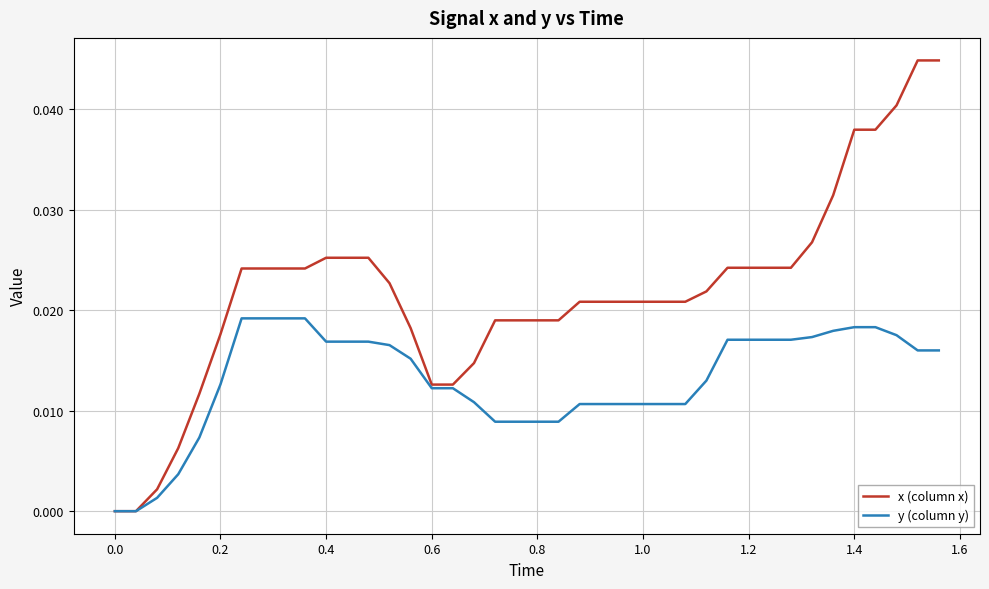

Which series has the widest spread of values?

x (column x)